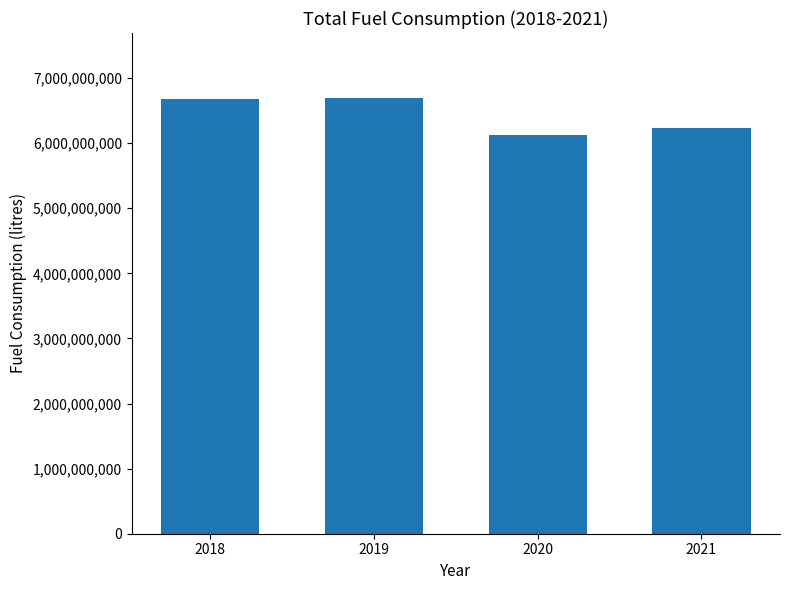

Approximately how many times larger is the value at 2020 compared to 2018?

0.9